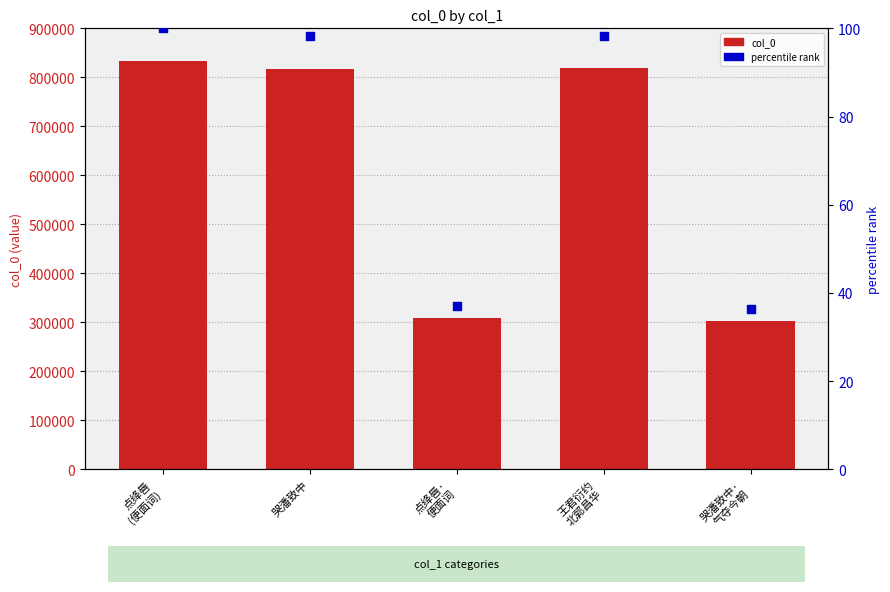

What is the total value across all series at 哭潘致中?

817958.3